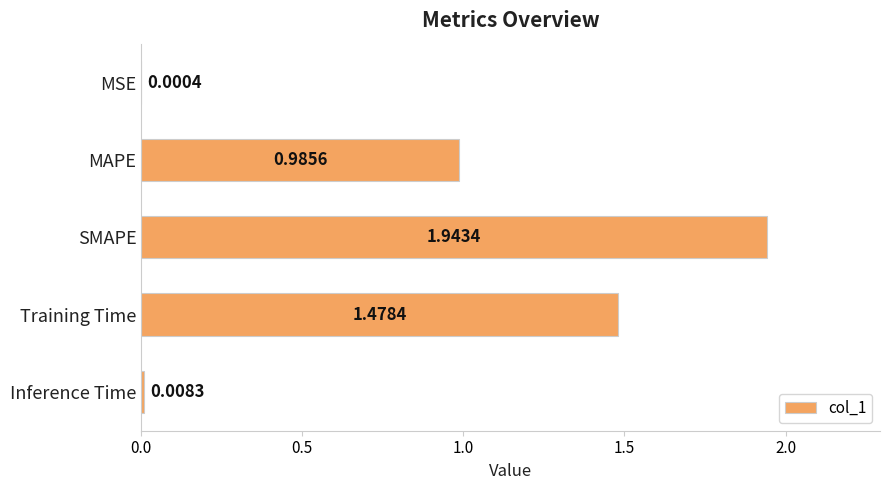

Between MSE and Inference Time, which is larger?

Inference Time